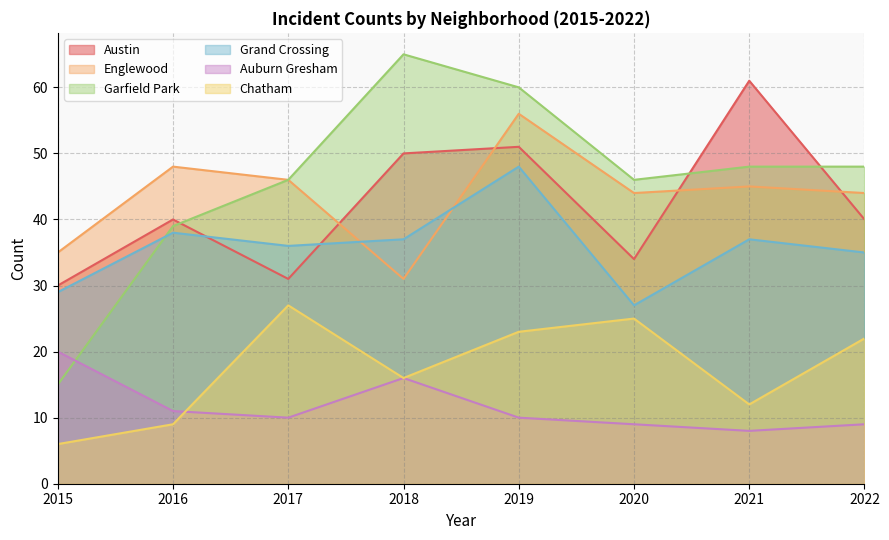

Count the number of categories in the chart.

8